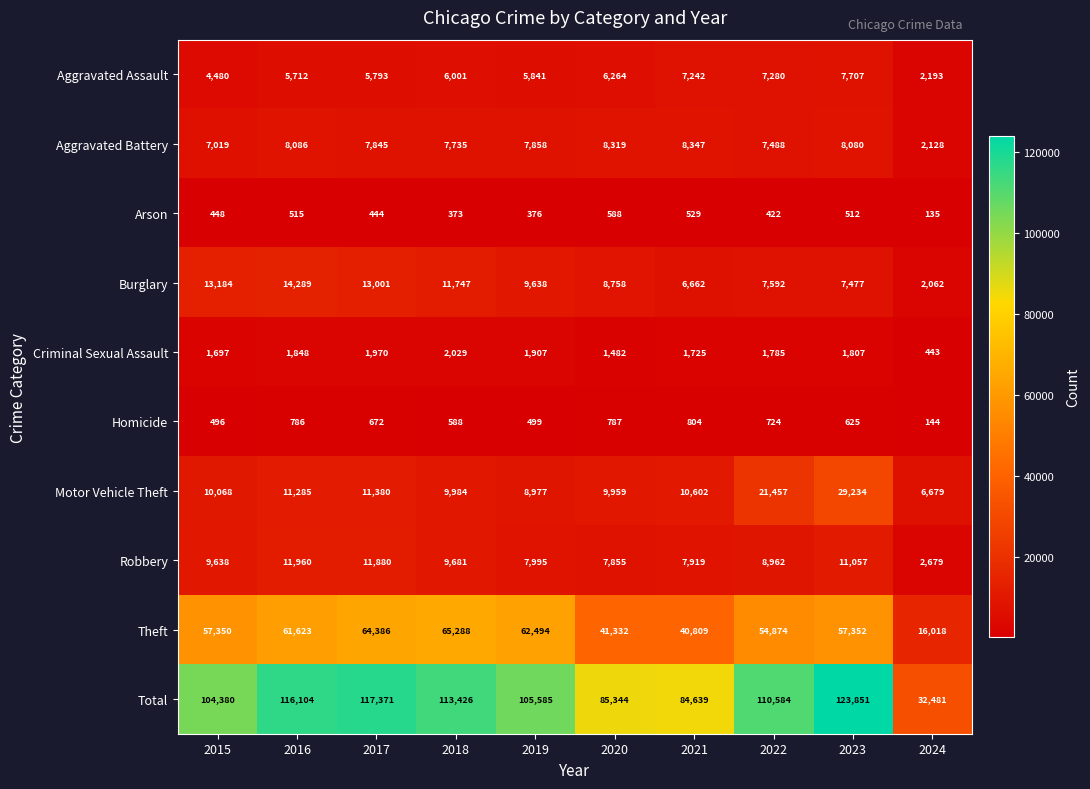

Count the number of categories in the chart.

10